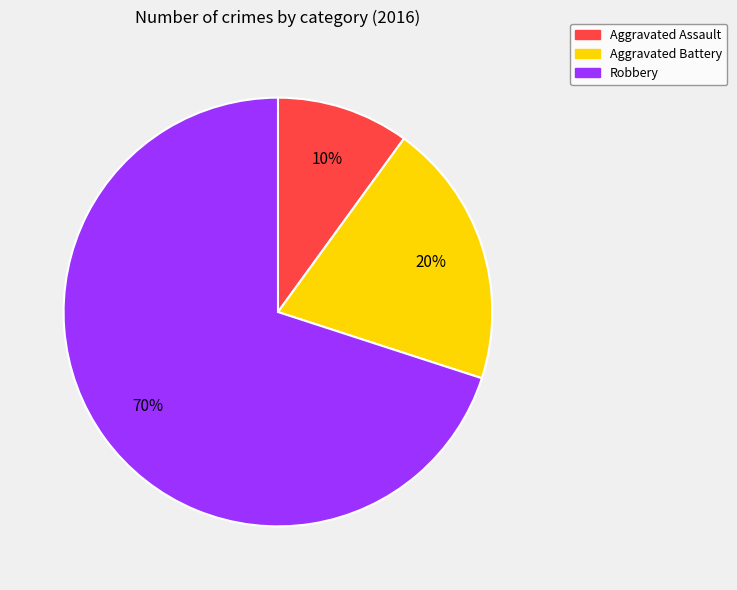

Which slice is the smallest?

Aggravated Assault